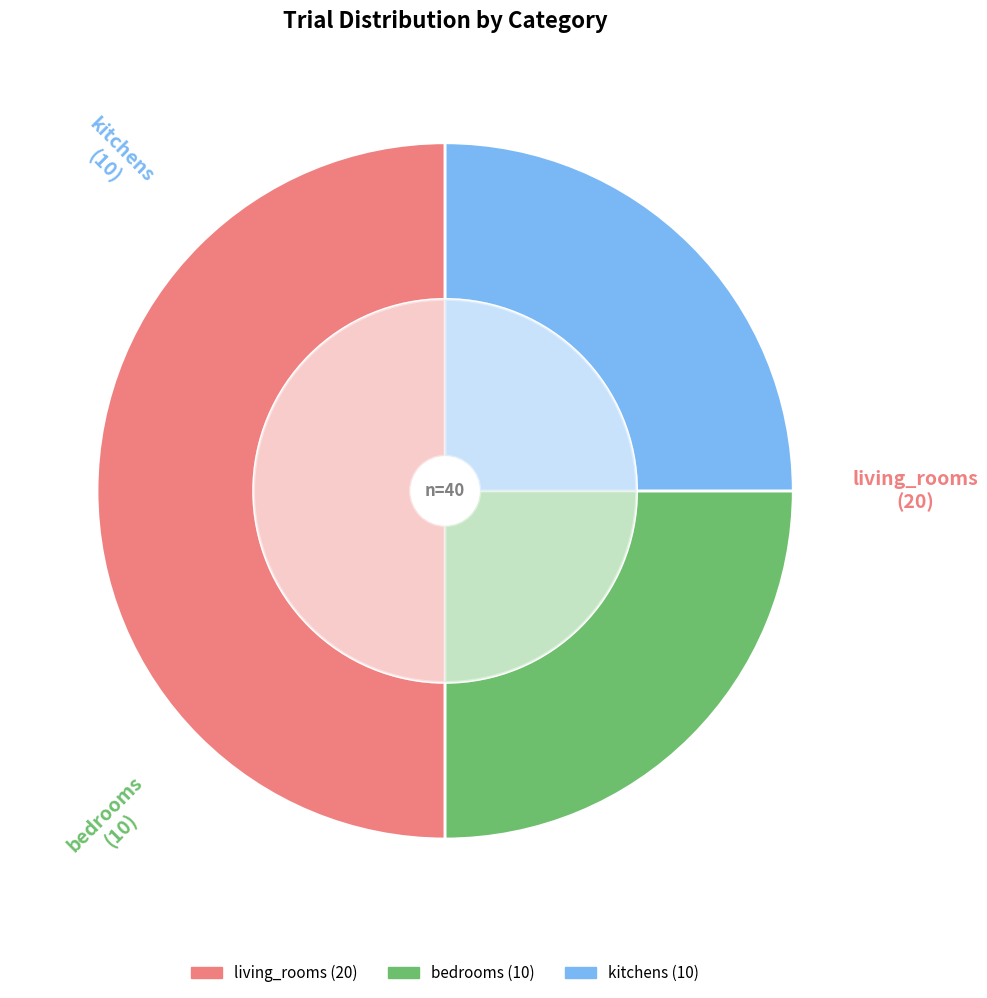

To the nearest percent, what is the average slice percentage?

33%